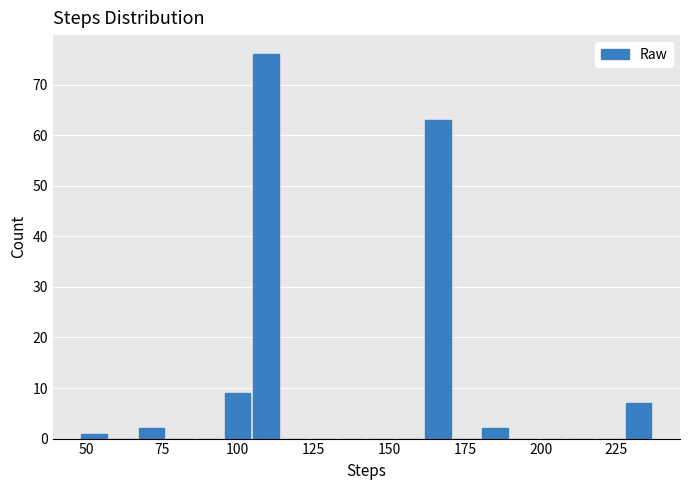

Read against the x-axis, roughly where is the centre of the tallest bar?

110